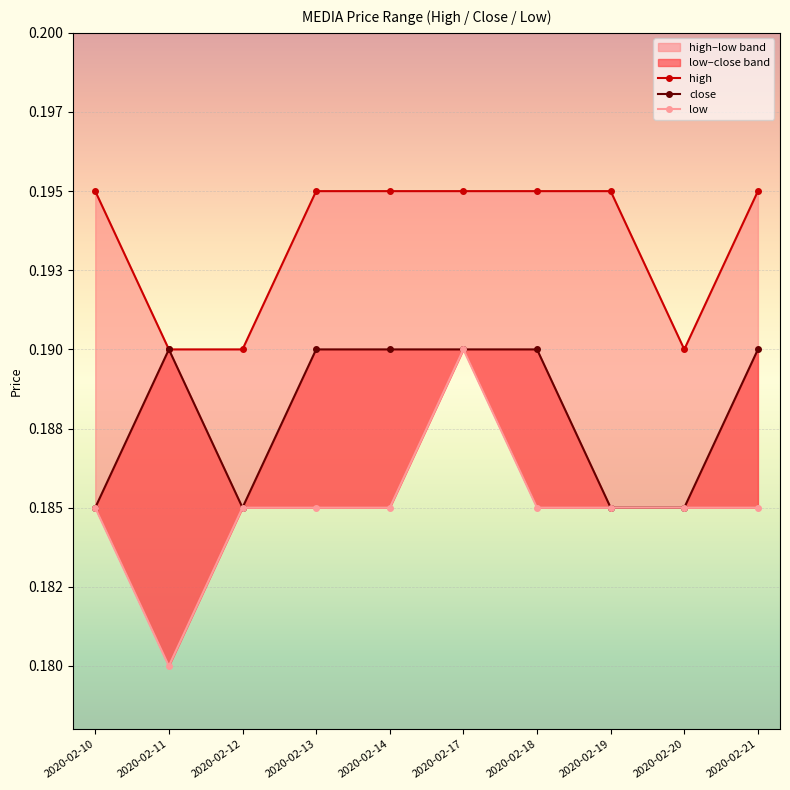

True or false: close and low cross at least once.

False